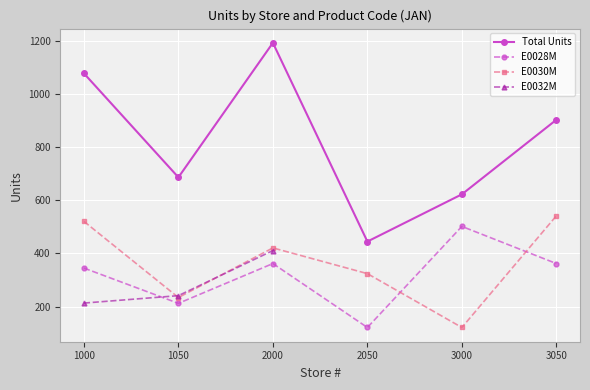

Which series has the largest total across all categories?

E0030M